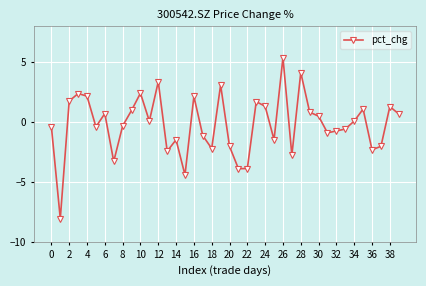

What is the maximum value shown in the chart?

5.4